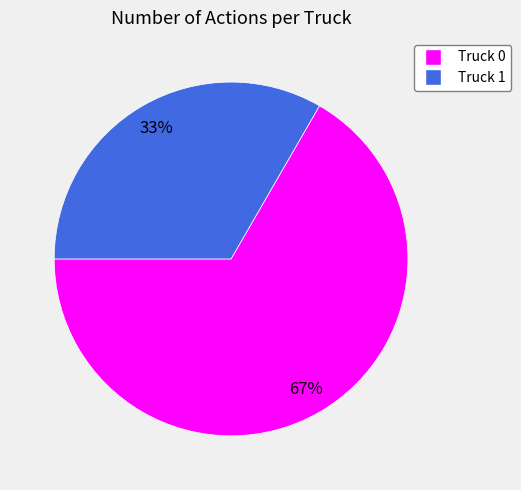

To the nearest percent, what is the average slice percentage?

50%